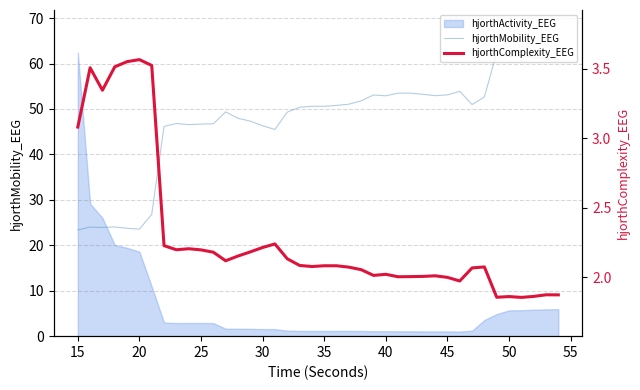

What is the greatest value displayed?

62.4